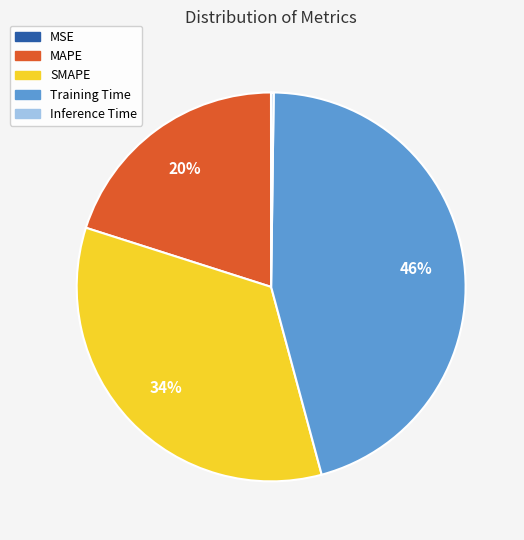

Which category has the biggest portion of the pie?

Training Time